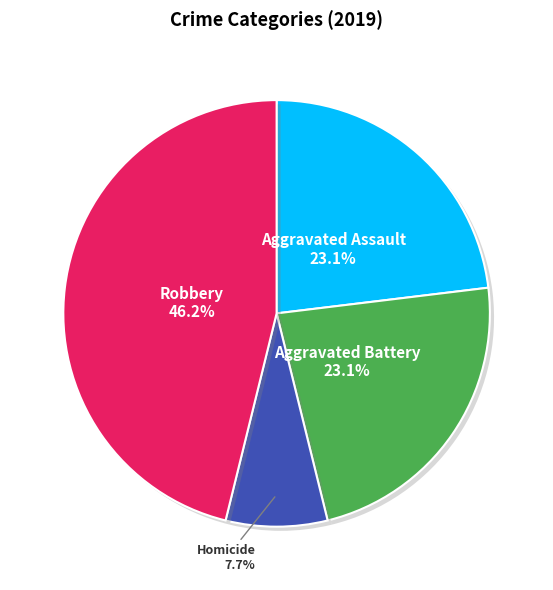

Does any single category account for the majority?

No